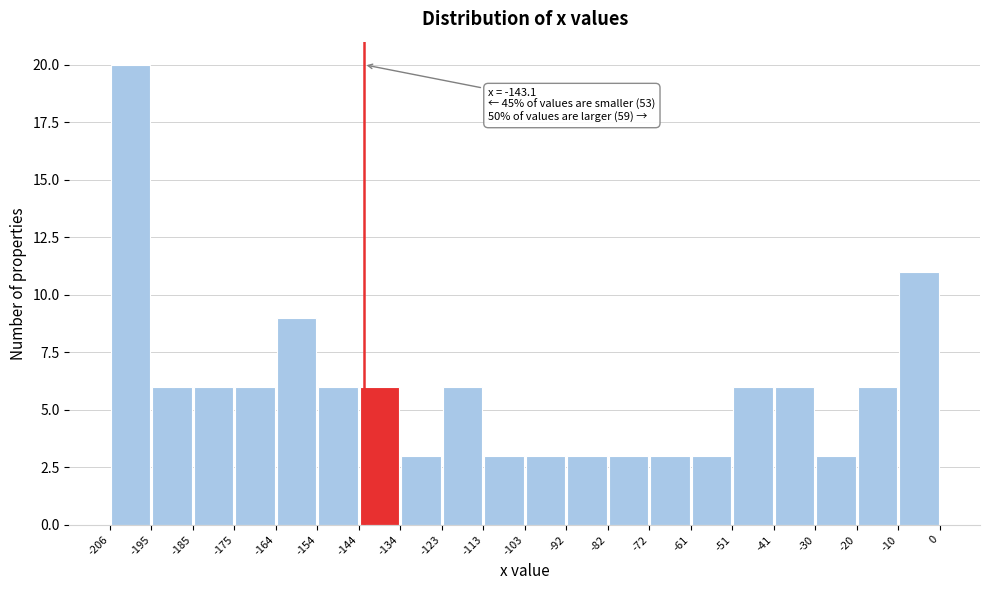

Over which range of the x-axis is the bar tallest?

-206 to -195